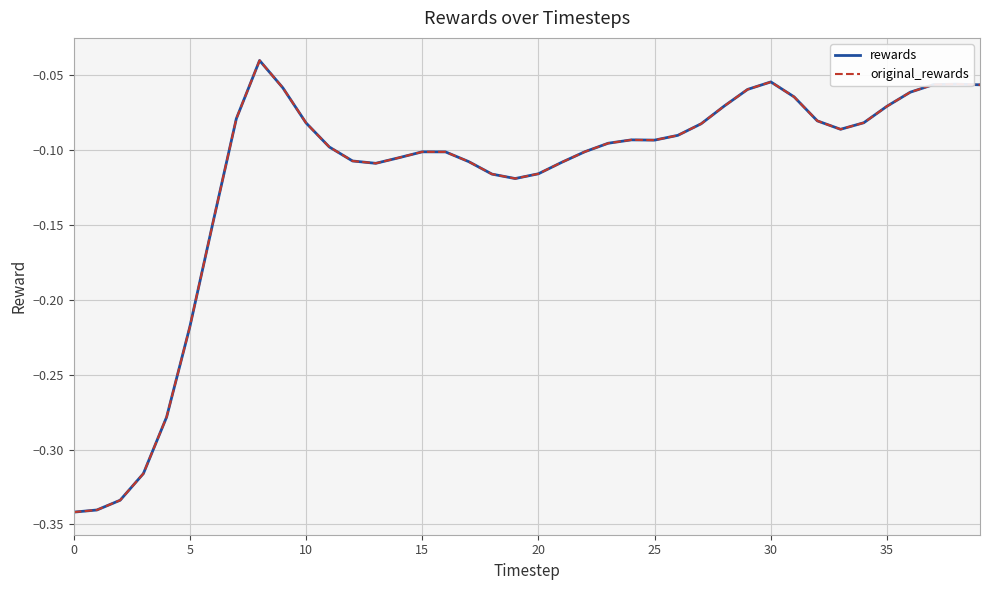

True or false: rewards and original_rewards intersect in this chart.

False